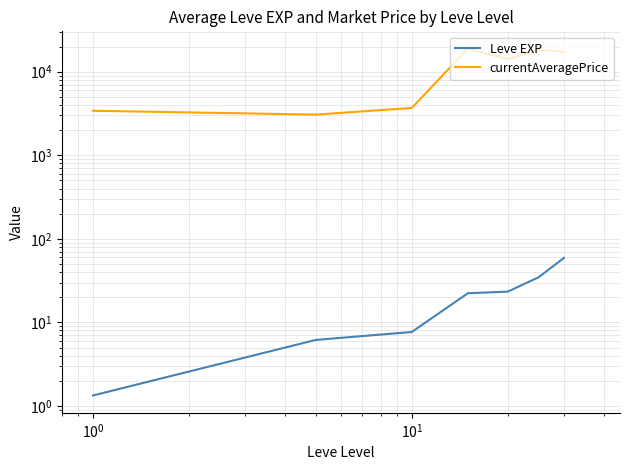

At how many categories does at least one series exceed 4987?

4